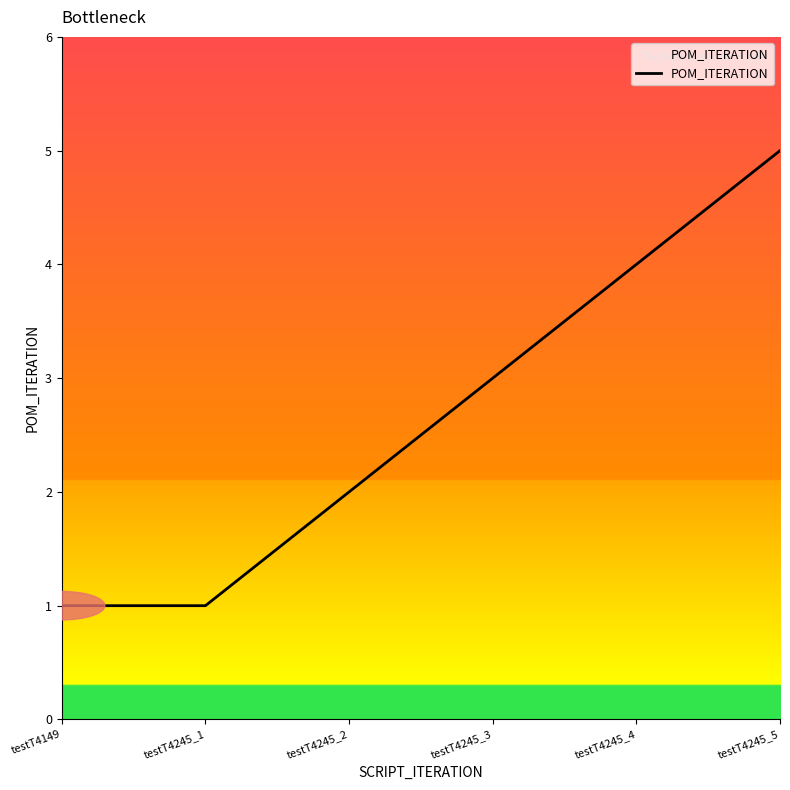

Reading left to right, transcribe all the data shown in this chart.

1	1	2	3	4	5